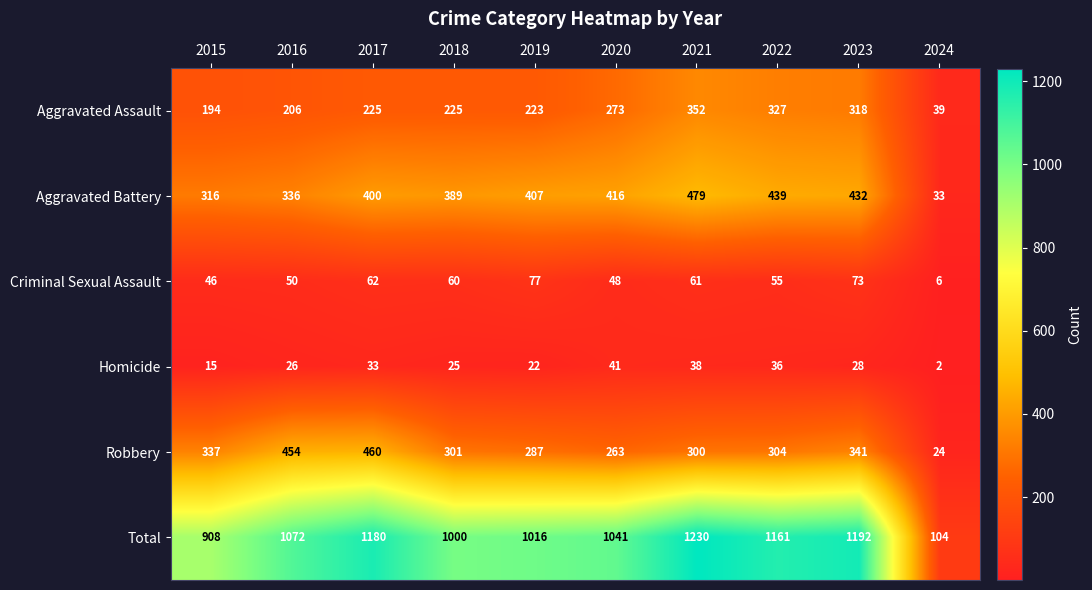

At which label is Robbery closest to 242?

2020